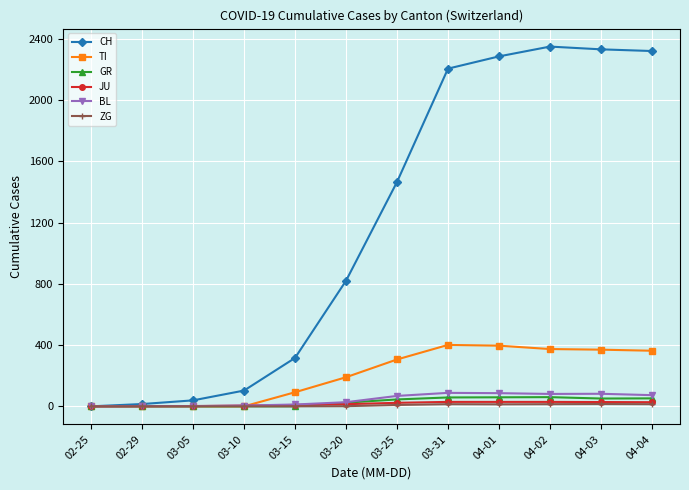

How many distinct data groups are displayed?

6